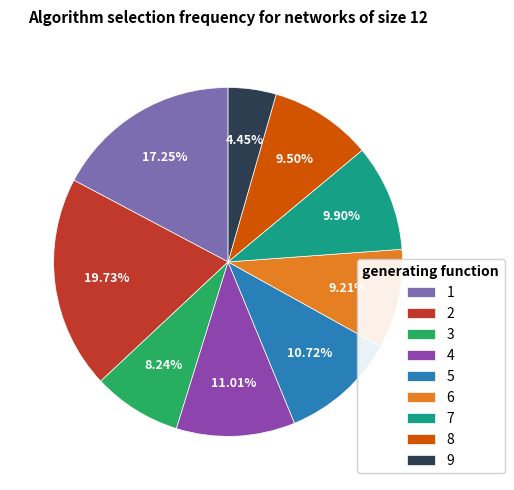

Is there a majority slice in this chart?

No